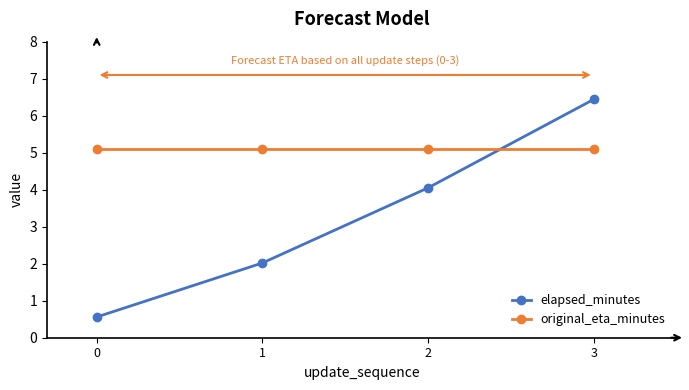

Where do original_eta_minutes and elapsed_minutes first cross each other?

2 and 3